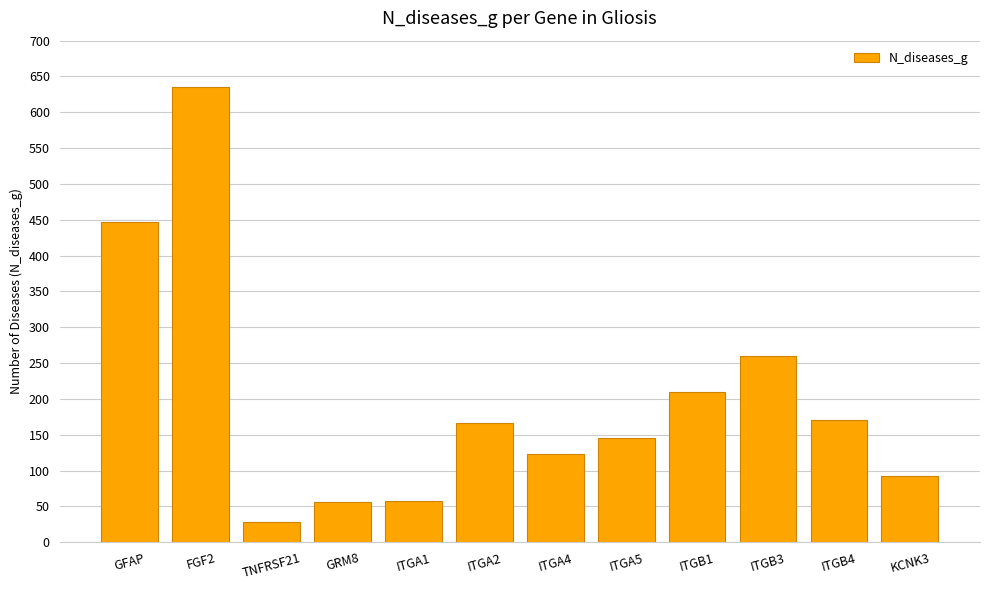

What is the sum of the values at ITGA5 and ITGA4?

268